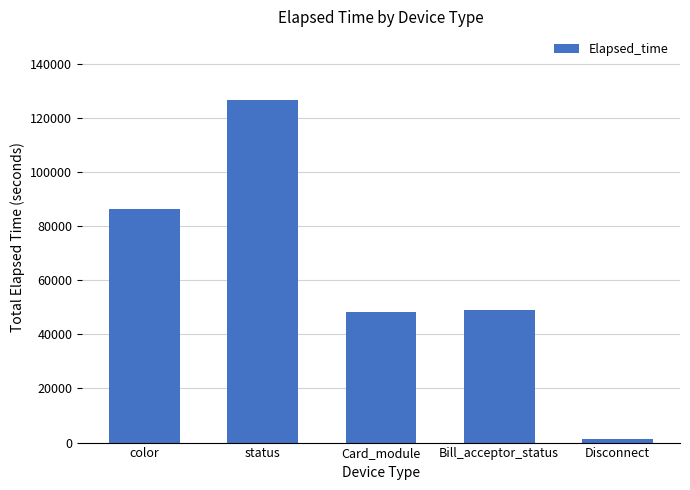

Reading right to left, what are all the values shown in this chart?

Disconnect=1290	Bill_acceptor_status=49061	Card_module=48271	status=126672	color=86282